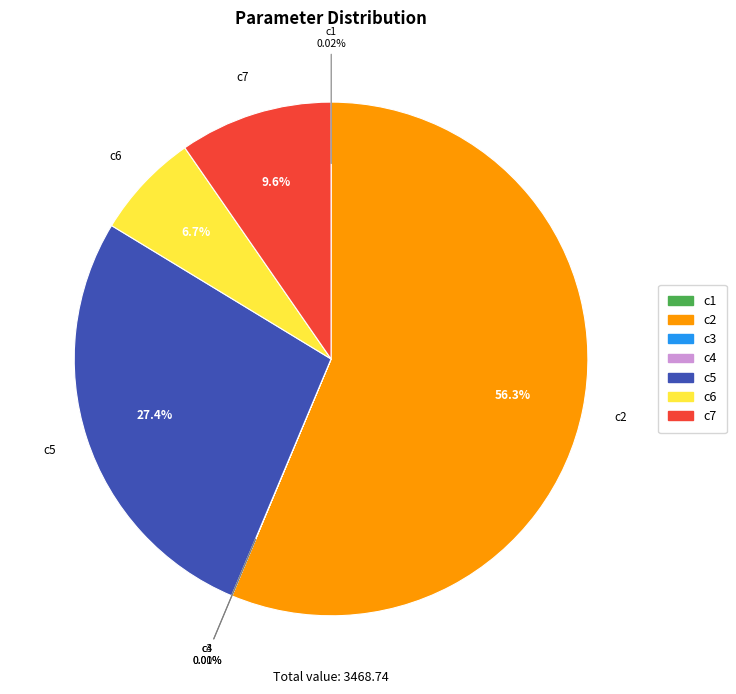

Which category has the biggest portion of the pie?

c2